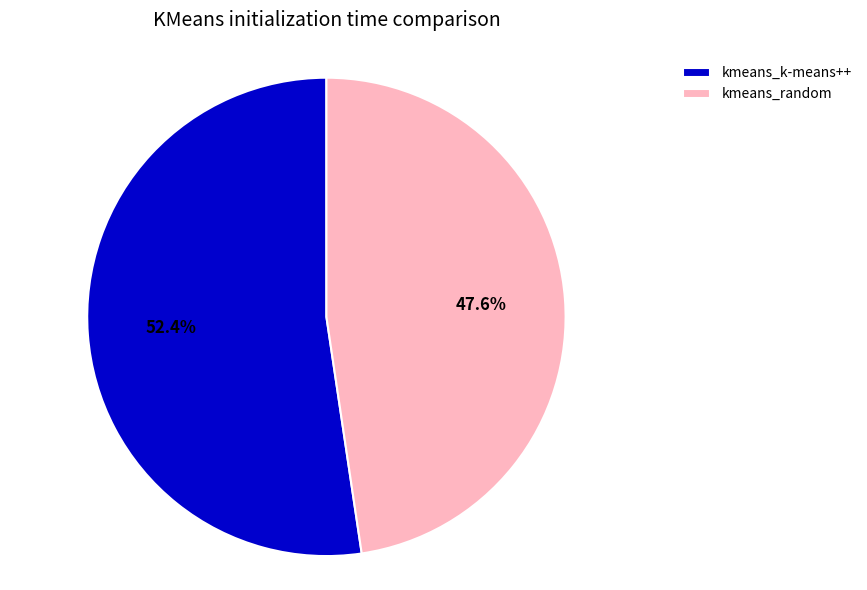

How many slices are in this pie chart?

2